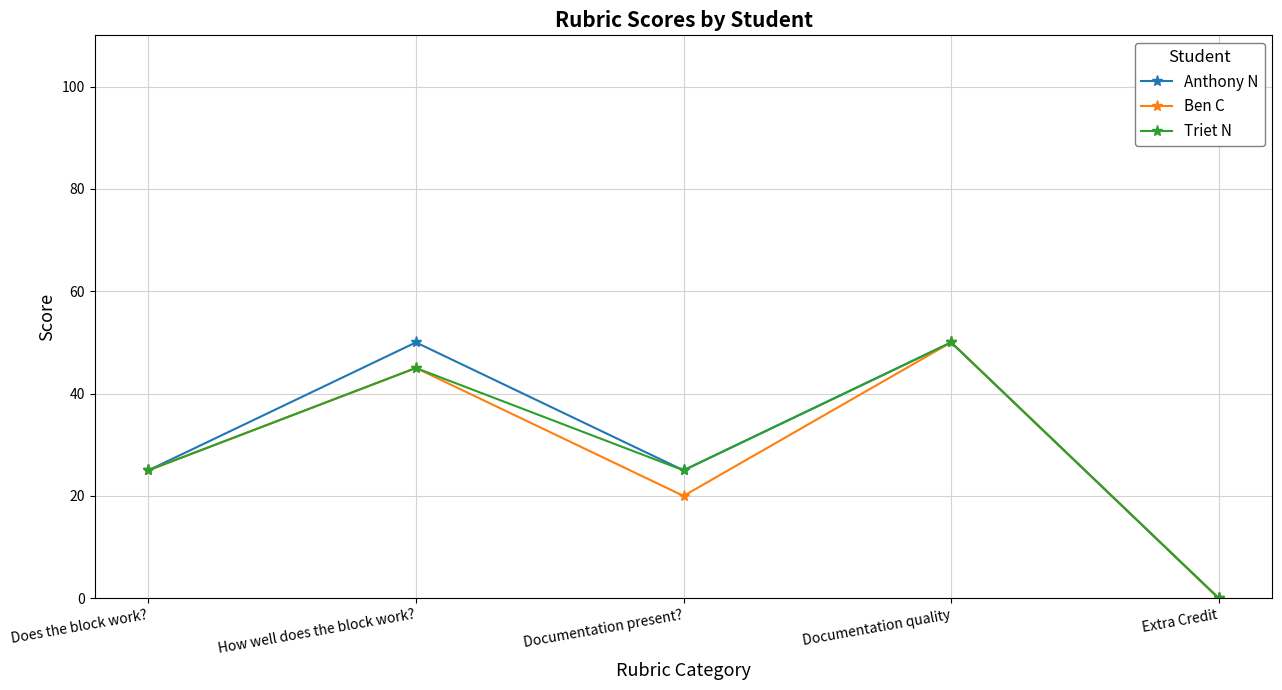

Count the number of data series in this chart.

3